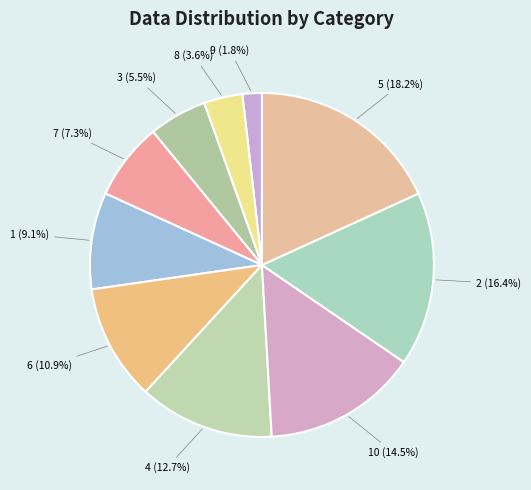

Count the number of slices in the pie.

10